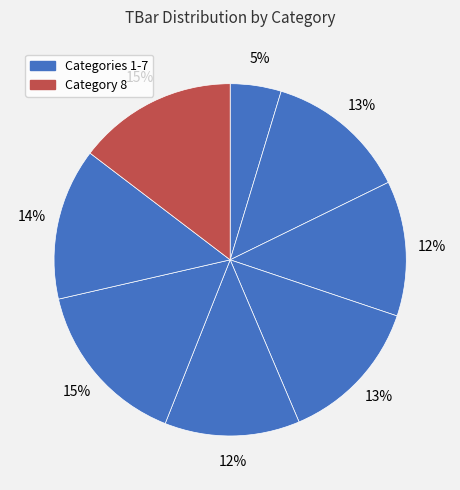

How many slices are in this pie chart?

8